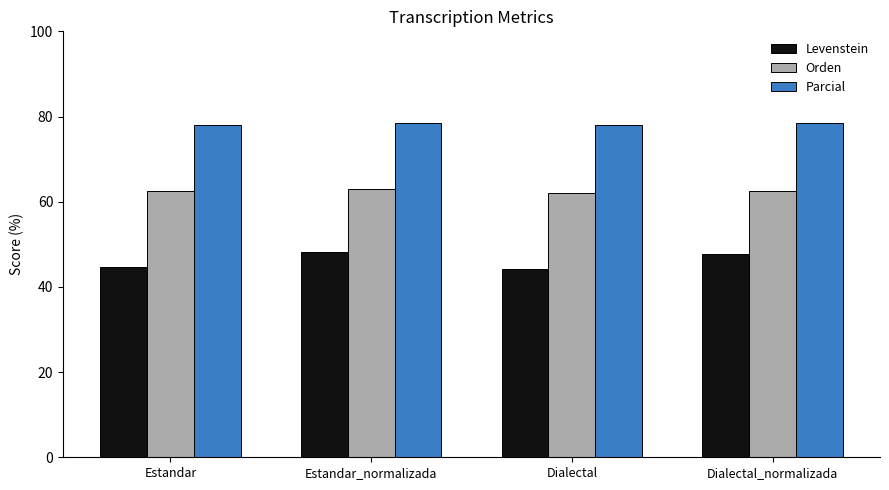

Is it true that Parcial equals 122.4 at Estandar_normalizada?

False